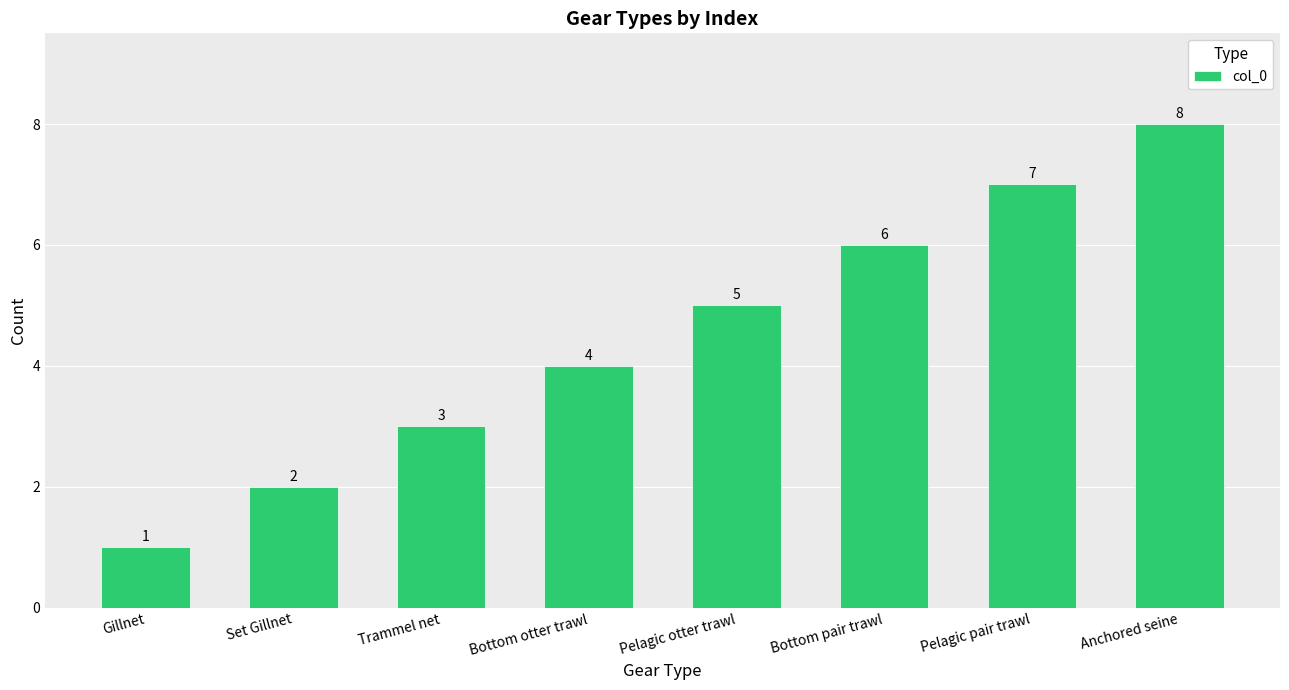

Rank the categories by value from highest to lowest.

Anchored seine, Pelagic pair trawl, Bottom pair trawl, Pelagic otter trawl, Bottom otter trawl, Trammel net, Set Gillnet, Gillnet